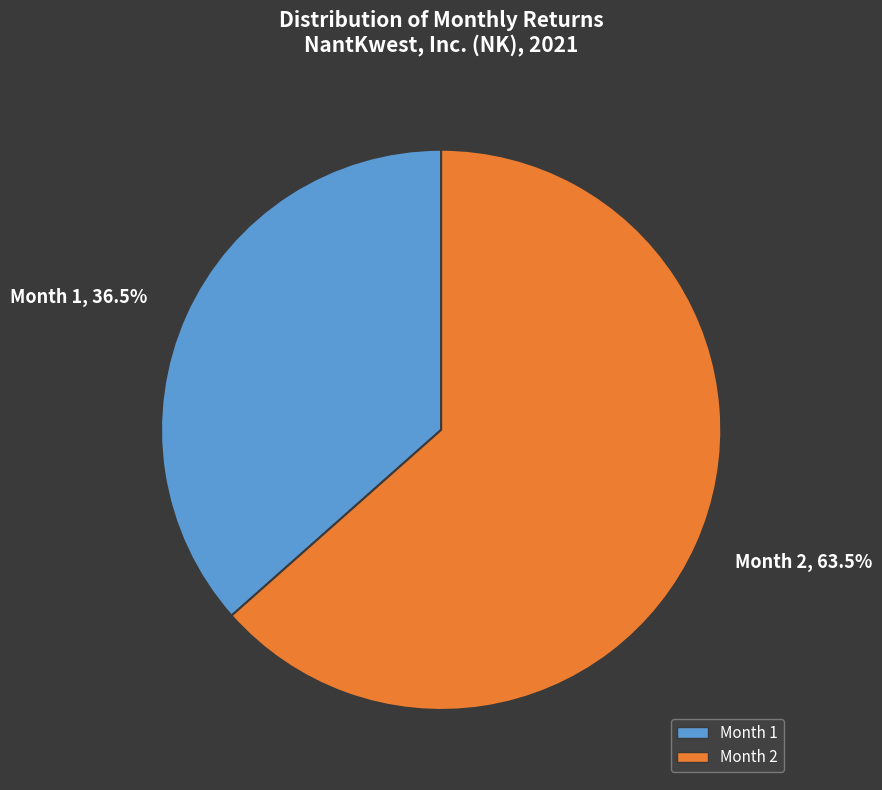

Rank the categories by value from lowest to highest.

Month 1, Month 2